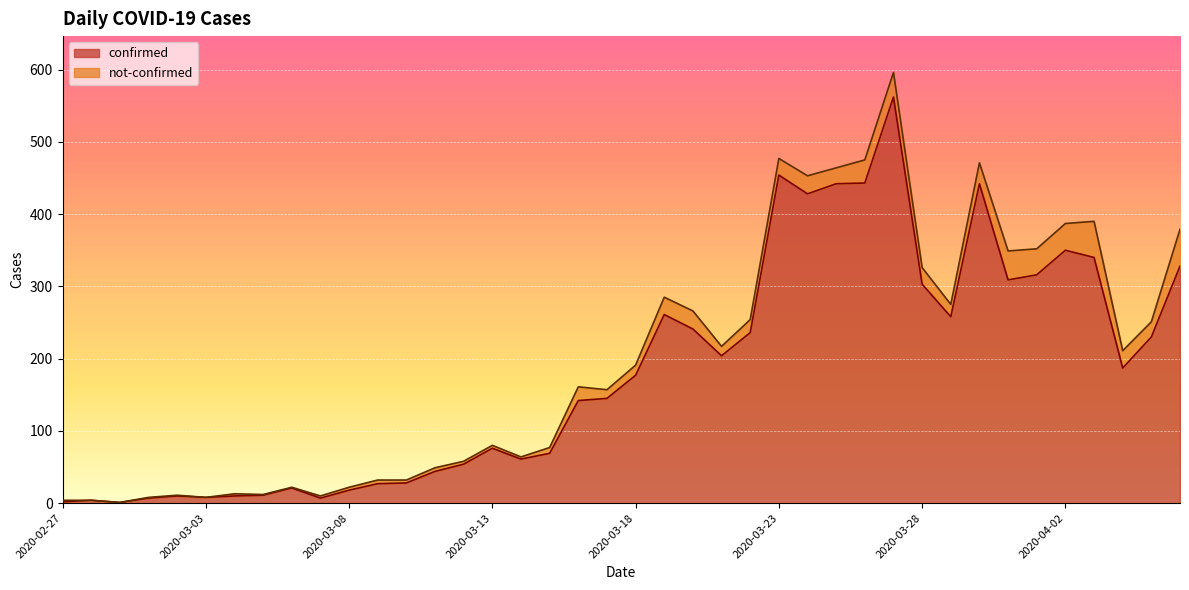

List the labels in order of value, largest first.

2020-03-27, 2020-03-23, 2020-03-26, 2020-03-25, 2020-03-30, 2020-03-24, 2020-04-02, 2020-04-03, 2020-04-06, 2020-04-01, 2020-03-31, 2020-03-28, 2020-03-19, 2020-03-29, 2020-03-20, 2020-03-22, 2020-04-05, 2020-03-21, 2020-04-04, 2020-03-18, 2020-03-17, 2020-03-16, 2020-03-13, 2020-03-15, 2020-03-14, 2020-03-12, 2020-03-11, 2020-03-10, 2020-03-09, 2020-03-06, 2020-03-08, 2020-03-05, 2020-03-02, 2020-03-04, 2020-03-03, 2020-03-01, 2020-03-07, 2020-02-28, 2020-02-27, 2020-02-29